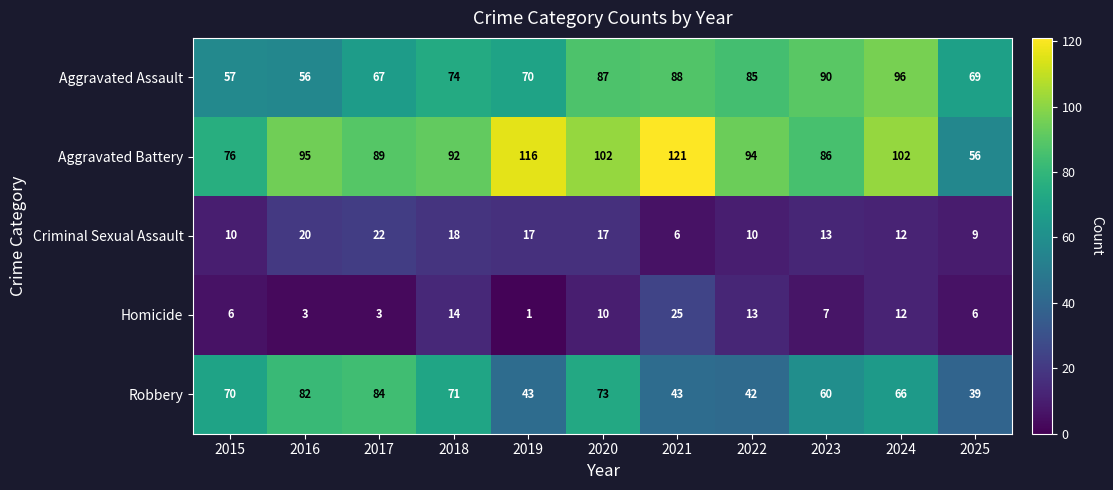

Which label corresponds to the largest value in the chart?

2021